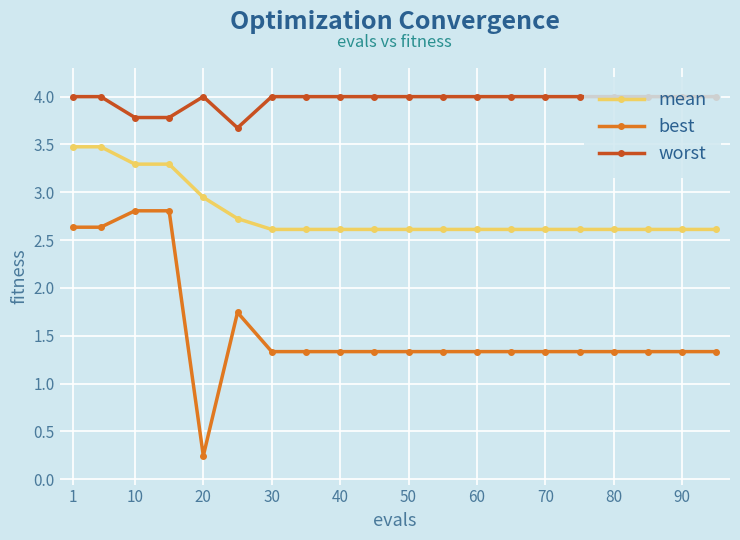

Which series has the largest range (max minus min)?

best